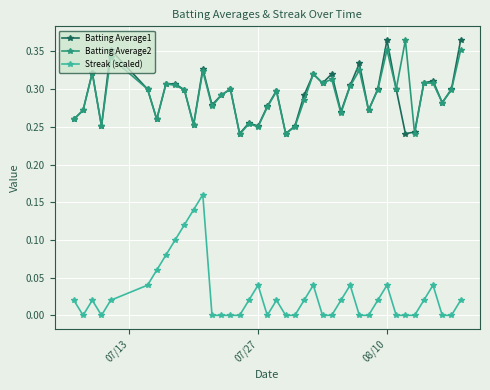

Which series has the largest range (max minus min)?

Streak (scaled)